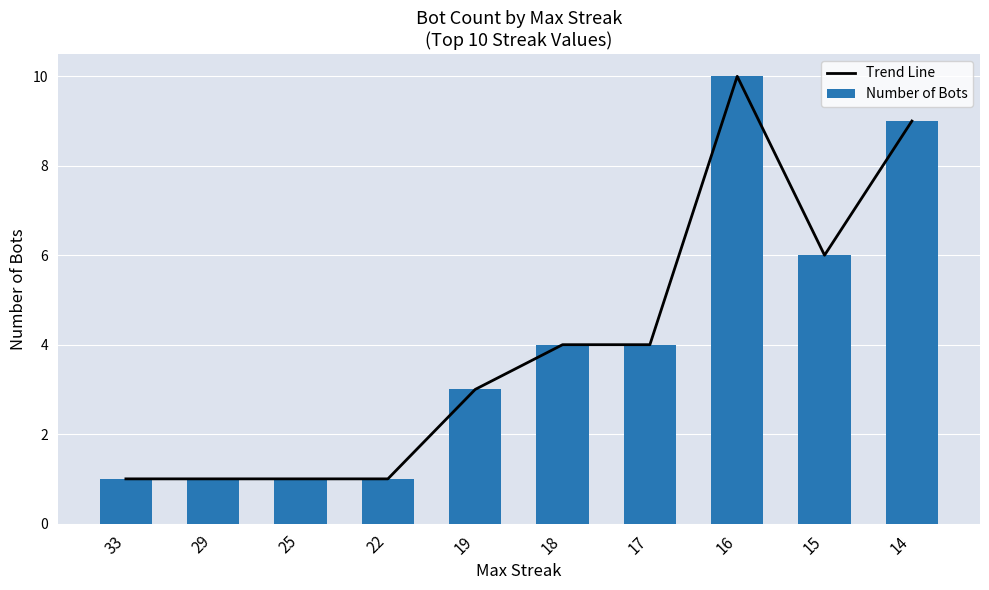

The value of Number of Bots at 25 is 2. True or false?

False